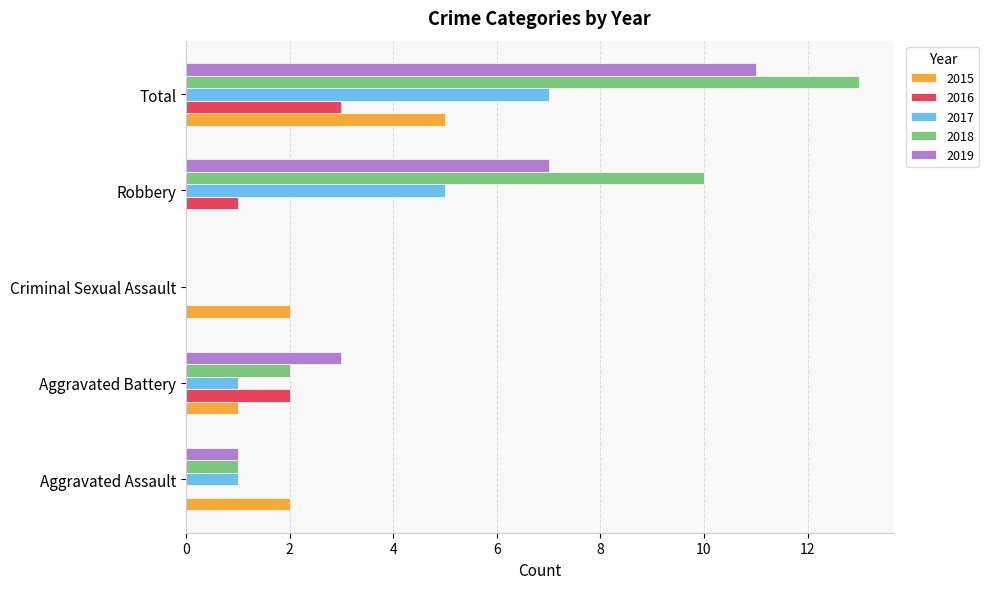

The value of 2018 at Criminal Sexual Assault is -6. True or false?

False